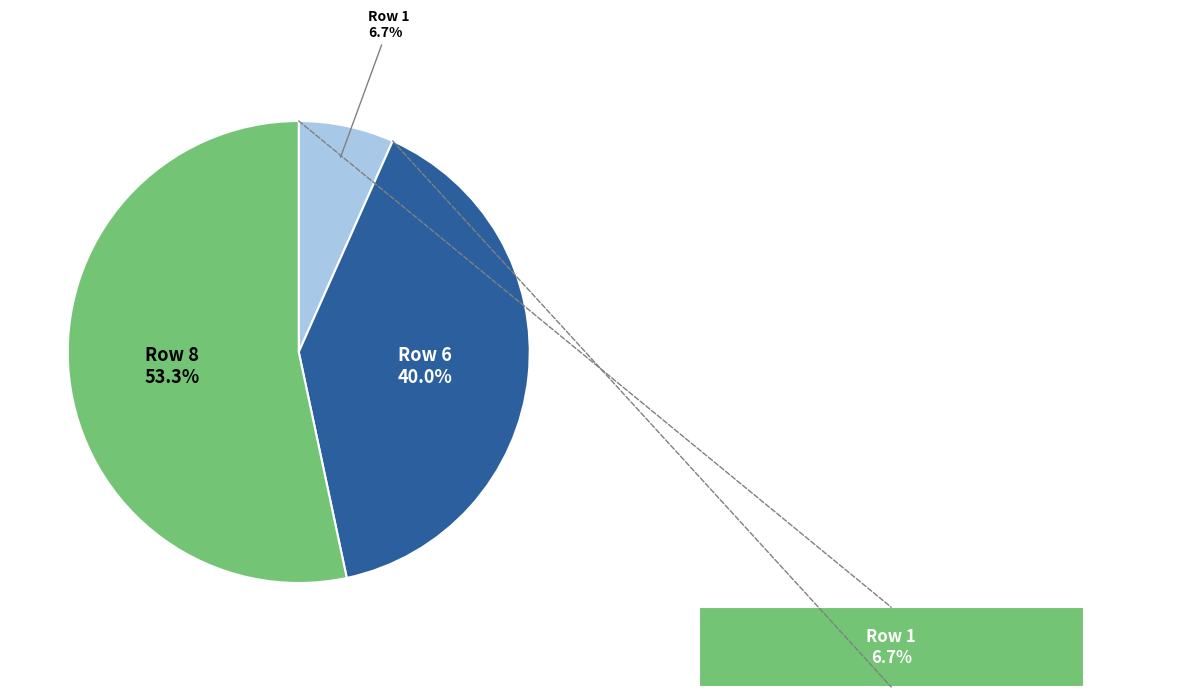

Which category has the smallest portion of the pie?

1